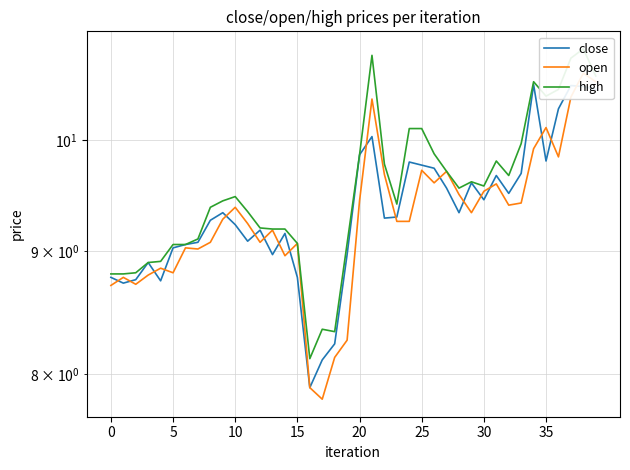

List the series in order of their overall mean, highest first.

high, close, open